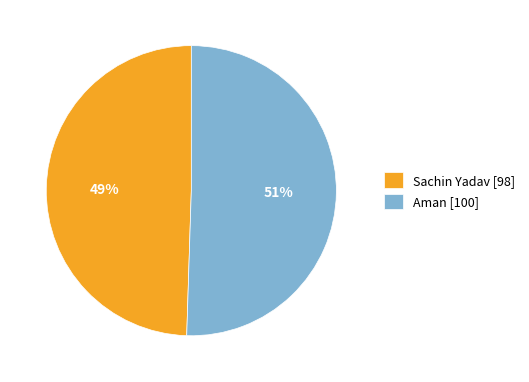

Do Sachin Yadav and Aman together represent more than half of the pie?

Yes